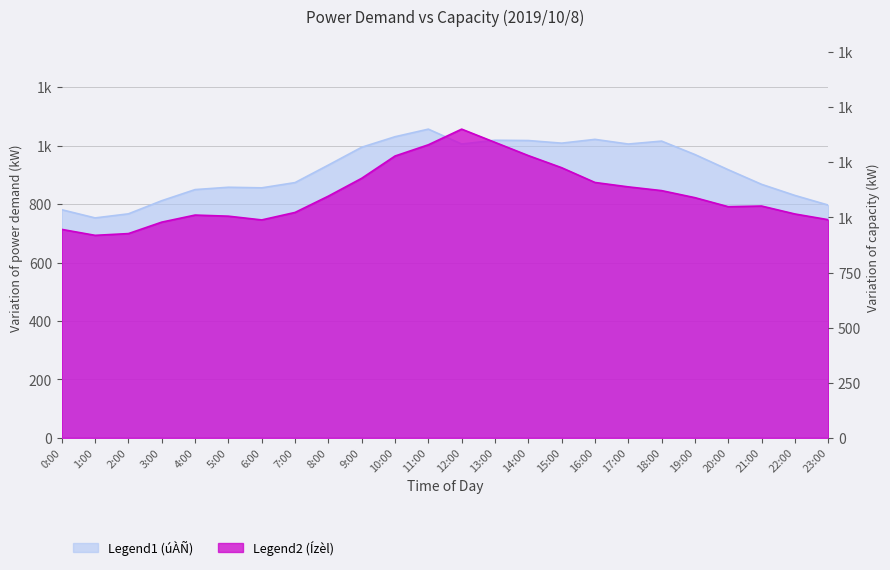

How many interior local valleys does the úÀÑ(kW) series have?

5